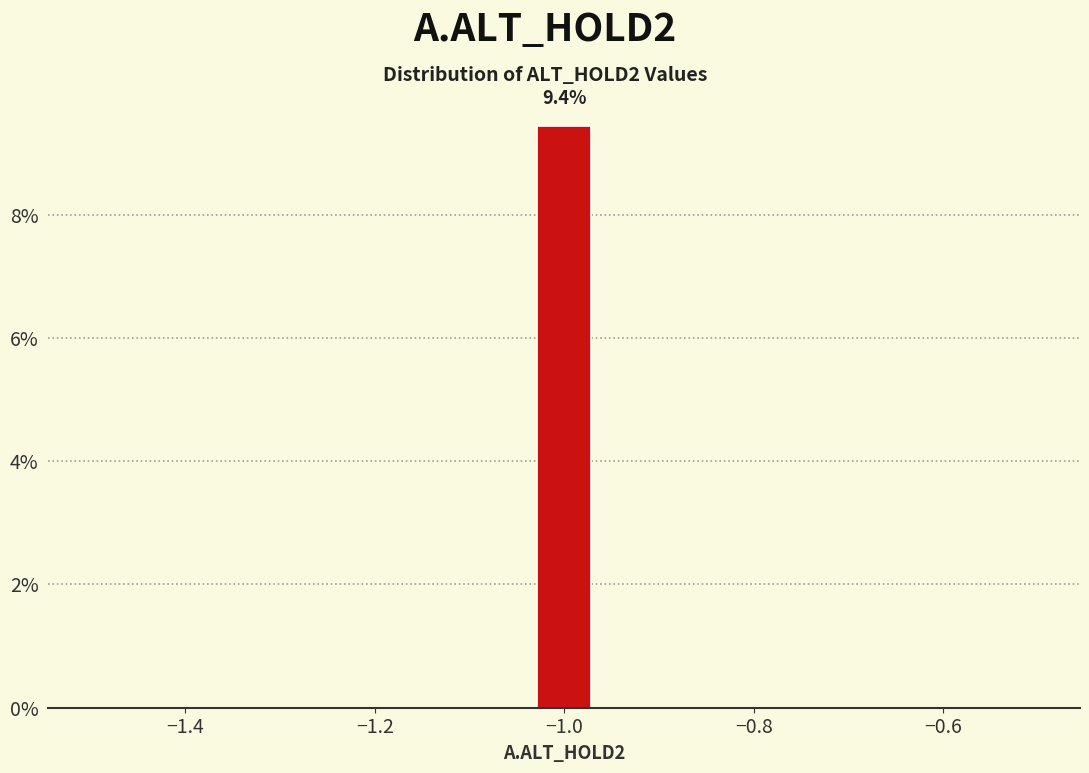

Read against the x-axis, roughly where is the centre of the tallest bar?

-1.00